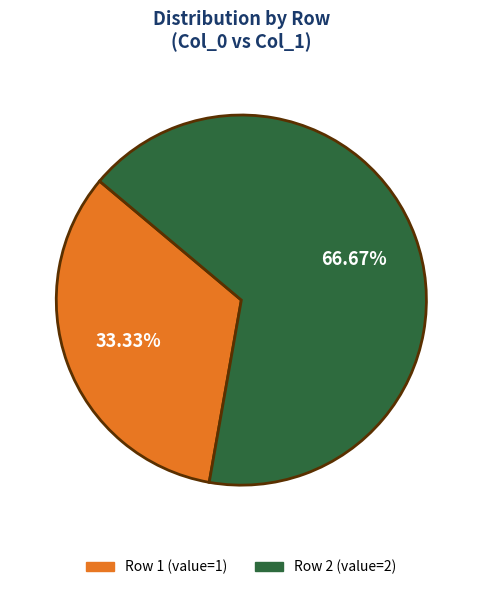

Which has a higher value, Row 1 (value=1) or Row 2 (value=2)?

Row 2 (value=2)